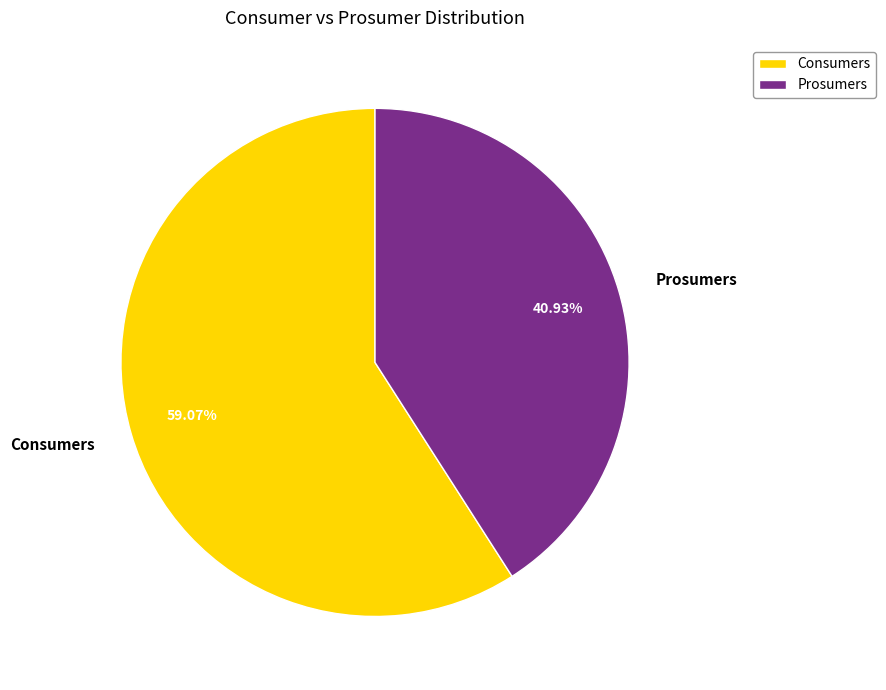

To the nearest percent, what percentage of the pie is Prosumers?

41%